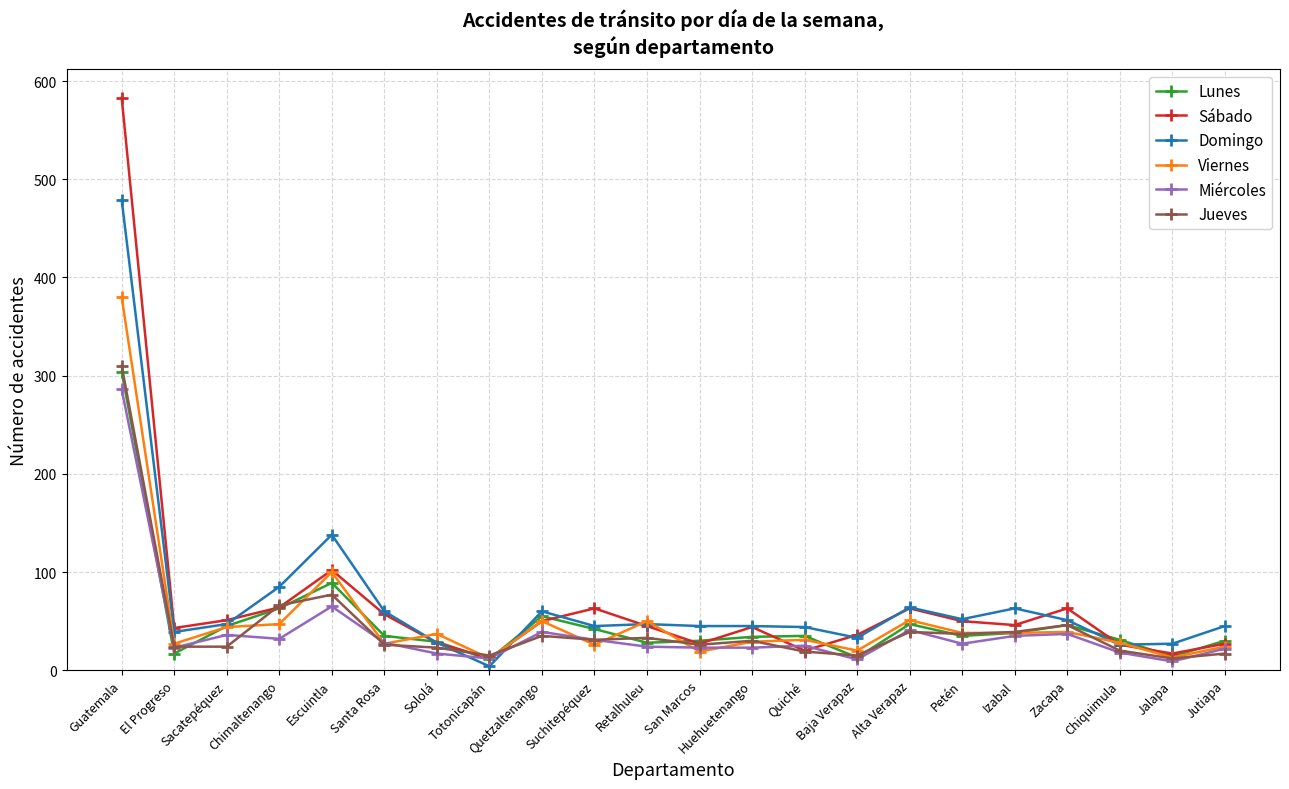

What is the total value across all series at Suchitepéquez?

238